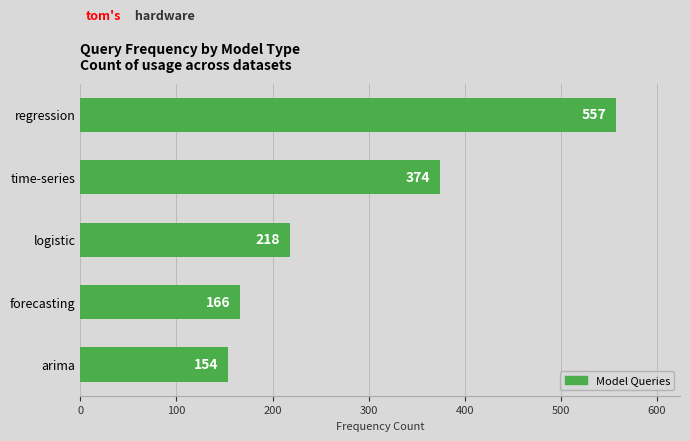

List the labels in order of value, smallest first.

arima, forecasting, logistic, time-series, regression